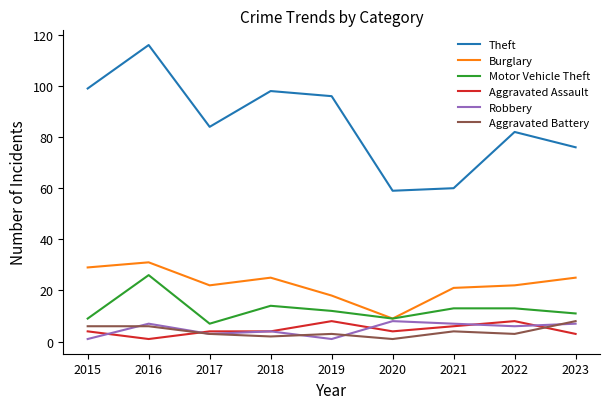

What is the spread (max minus min) of values at 2022?

79